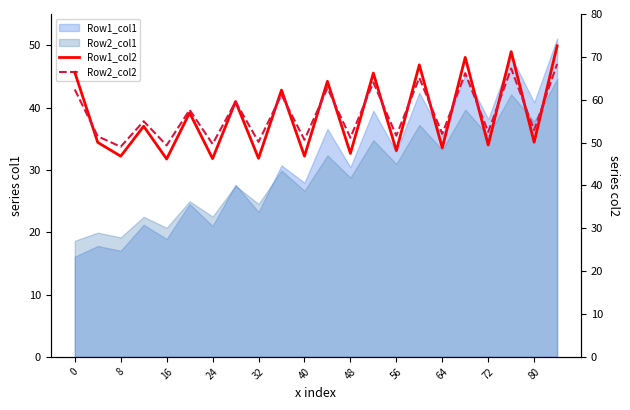

True or false: Row2_col2 and Row1_col2 intersect in this chart.

True